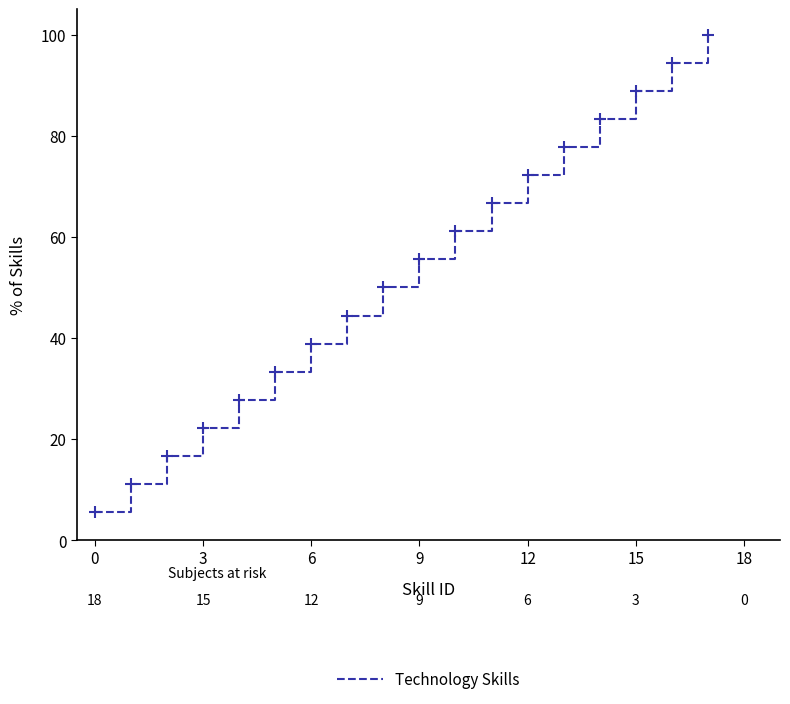

What is the difference between the maximum and minimum values?

94.4